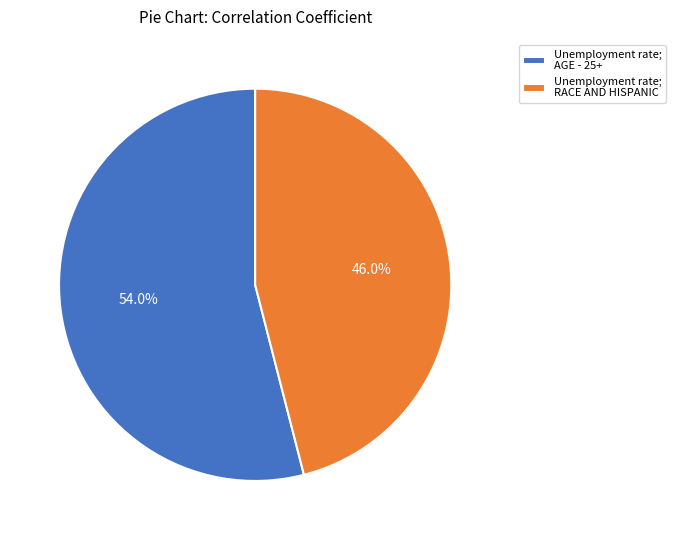

How many segments does this pie chart have?

2